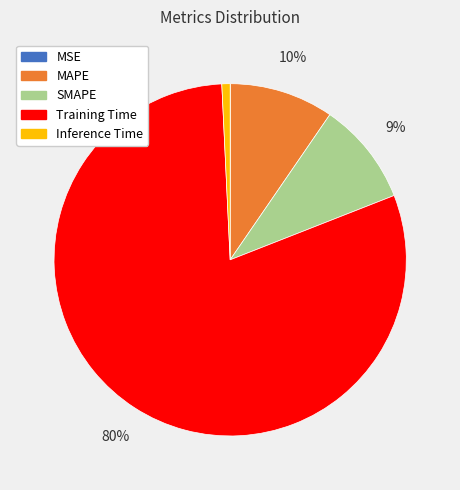

Which has a higher value, MAPE or Training Time?

Training Time